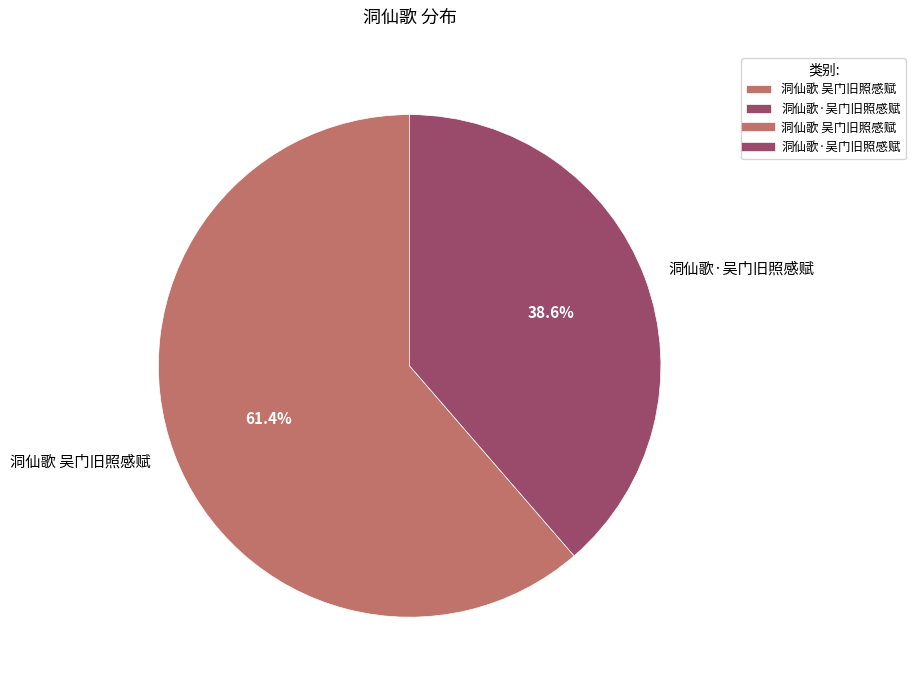

How many segments does this pie chart have?

2